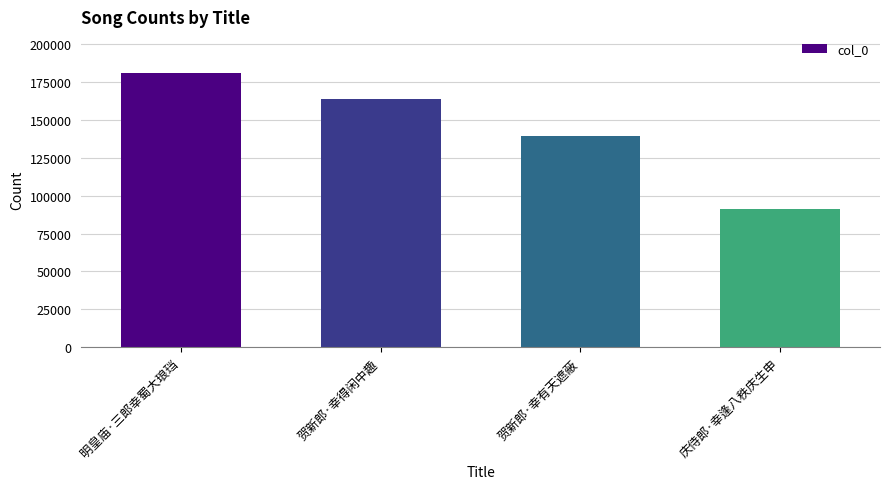

Count the number of data series in this chart.

1